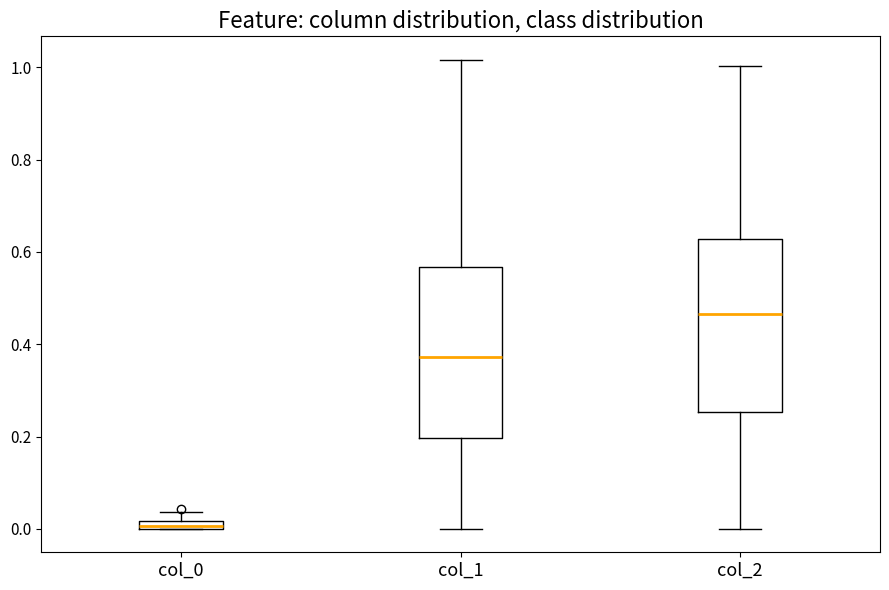

Which box has the highest median line?

col_2